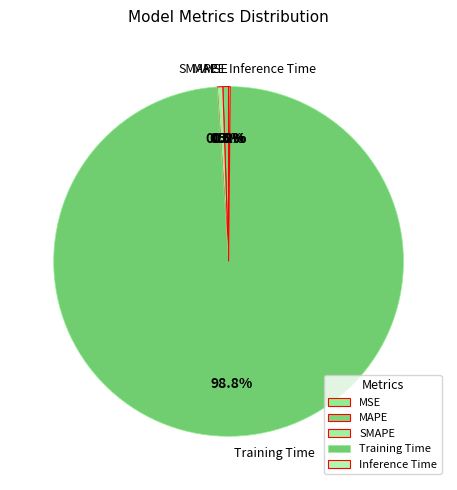

Which slice represents more than half of the pie?

Training Time